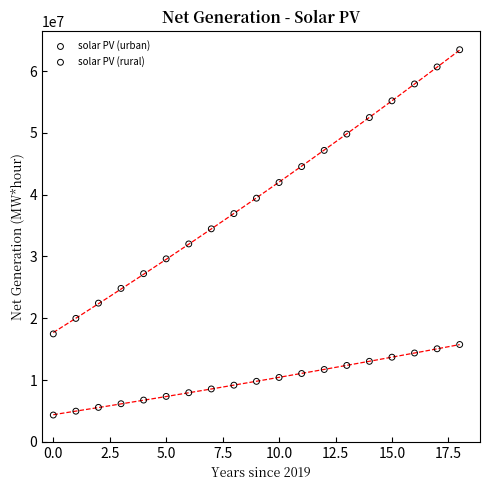

Which series reaches the maximum Y coordinate?

solar PV (urban)